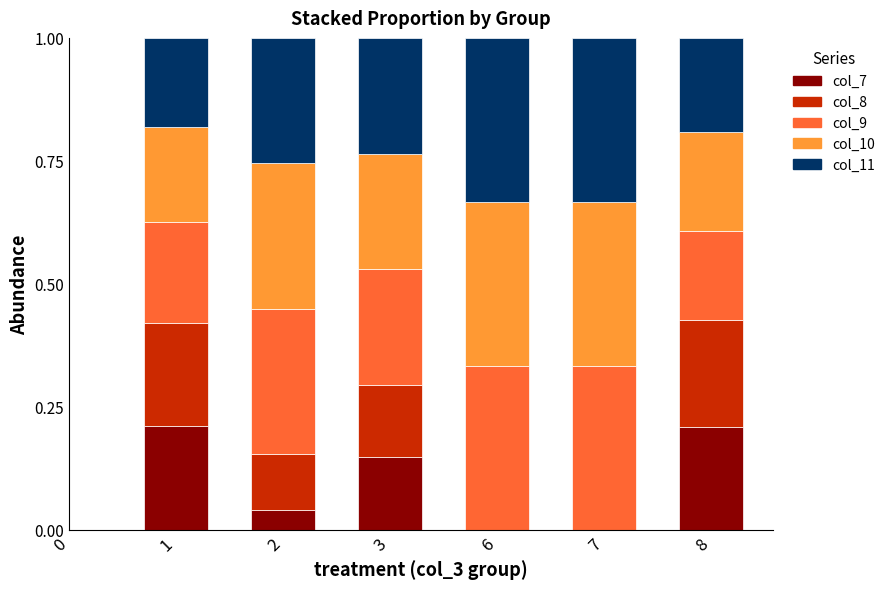

True or false: col_7 has a value of -0.1 at 7.

False